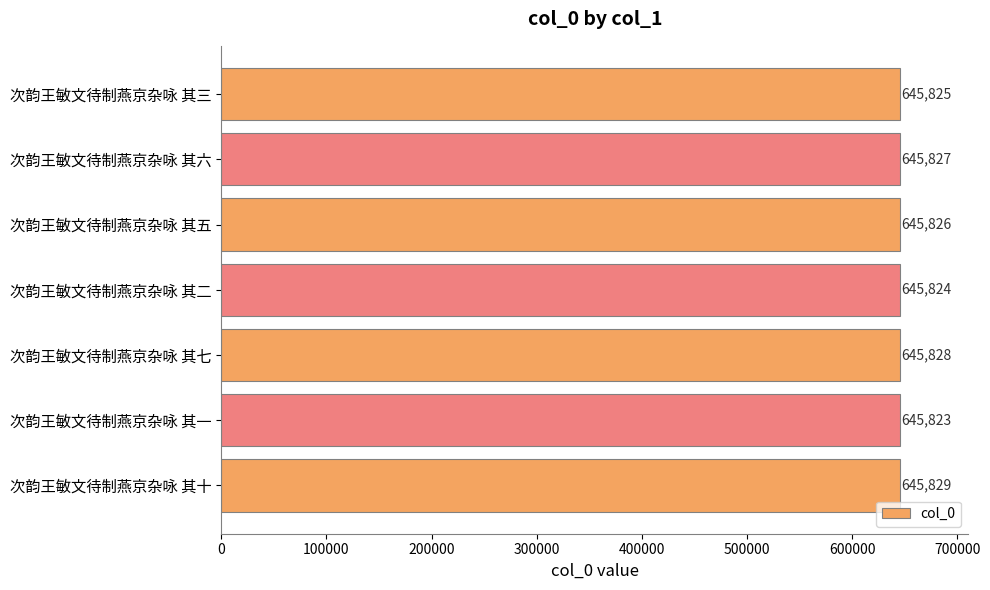

Which has a higher value, 次韵王敏文待制燕京杂咏 其七 or 次韵王敏文待制燕京杂咏 其二?

次韵王敏文待制燕京杂咏 其七